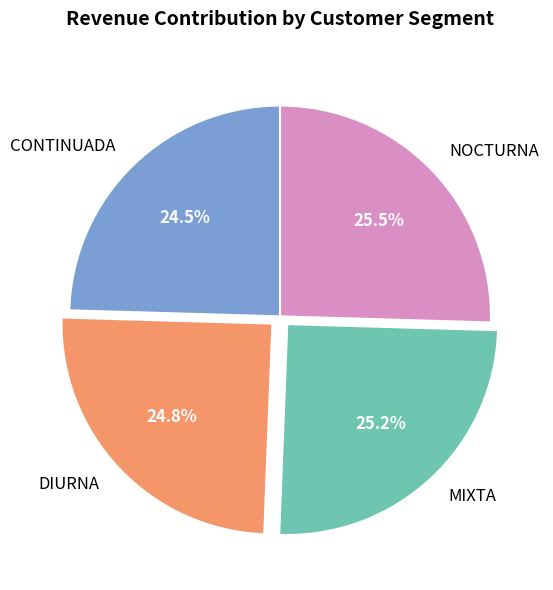

How much of the chart is everything except DIURNA?

75.2%